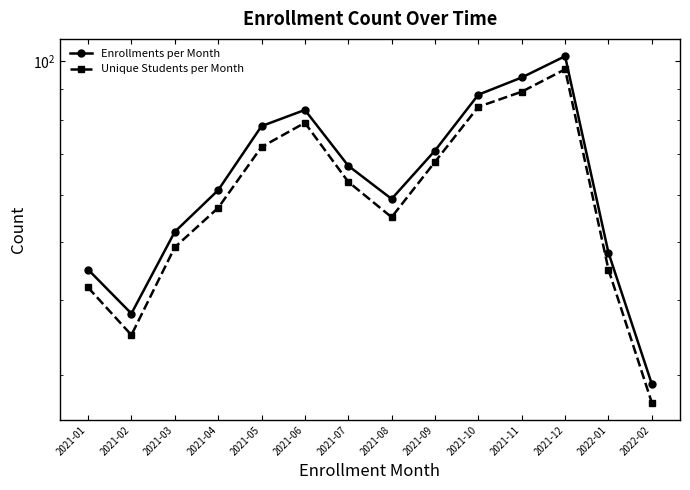

At which label is Unique Students per Month closest to 62?

2021-07